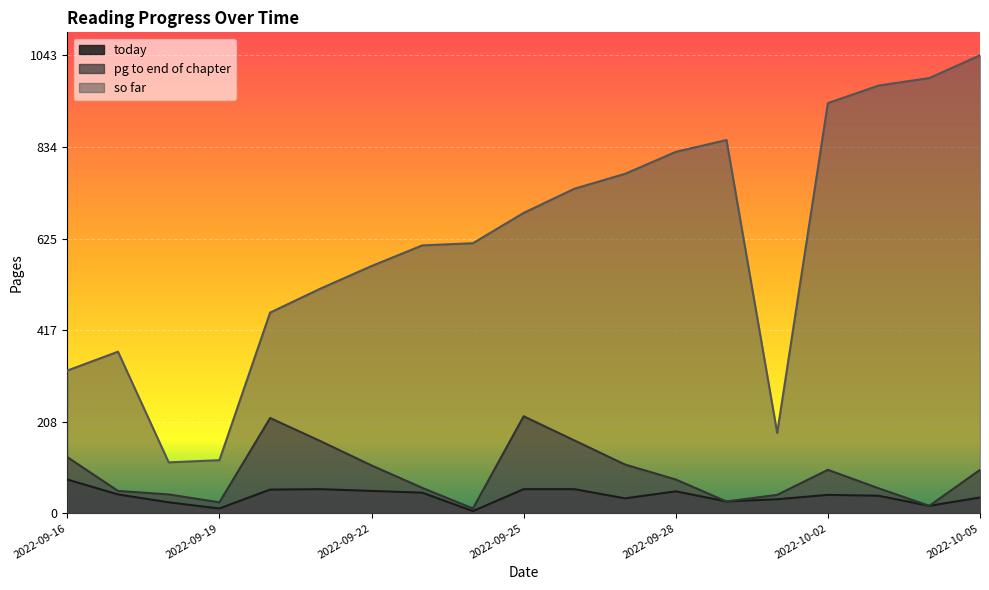

Reading right to left, what are all the values shown in this chart?

today: 36	17	40	42	32	27	50	34	55	55	5	47	51	55	54	11	25	43	77
pg to end of chapter: 99	17	57	99	42	27	77	111	166	221	11	58	109	164	217	25	43	51	128
so far: 1043	991	974	934	183	850	823	773	739	684	615	610	563	512	457	121	116	368	325